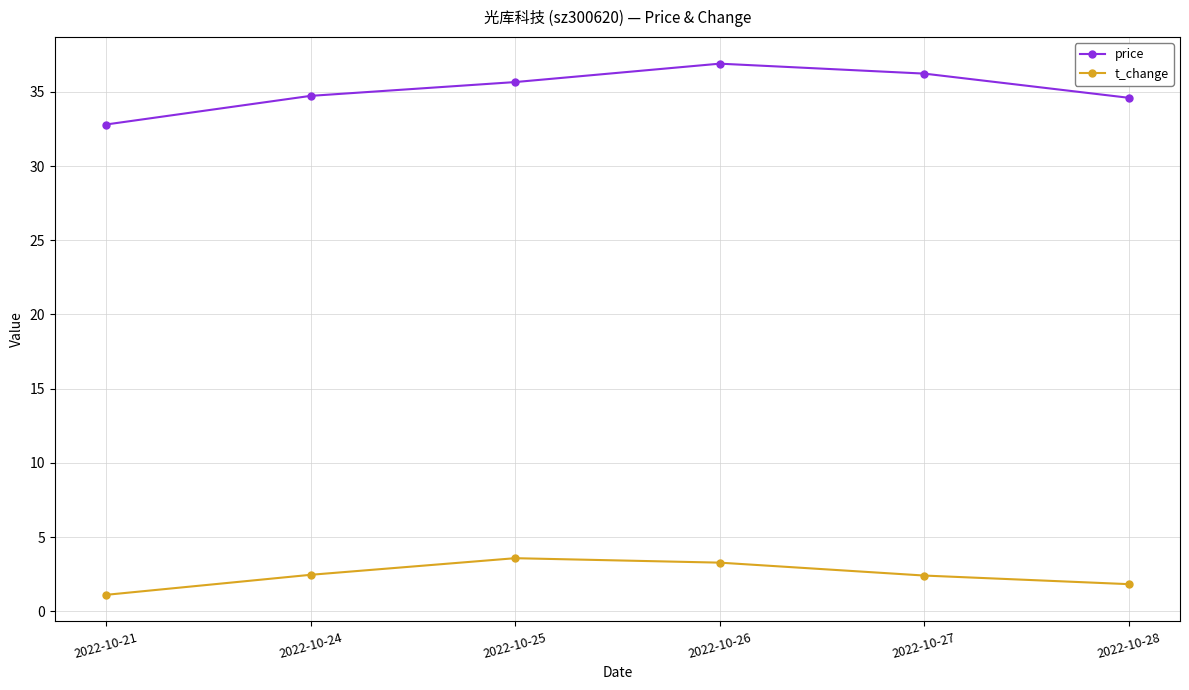

How many values in the t_change series exceed 2?

4